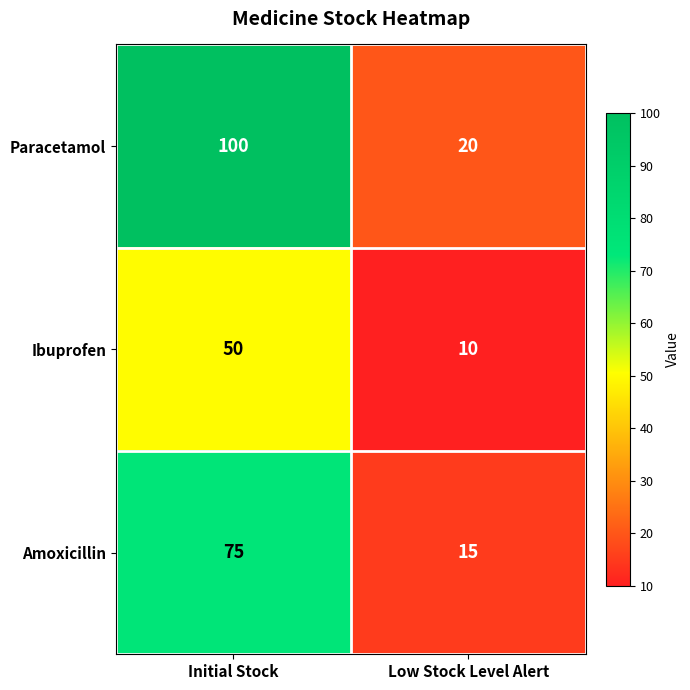

At how many categories does at least one series exceed 87?

1